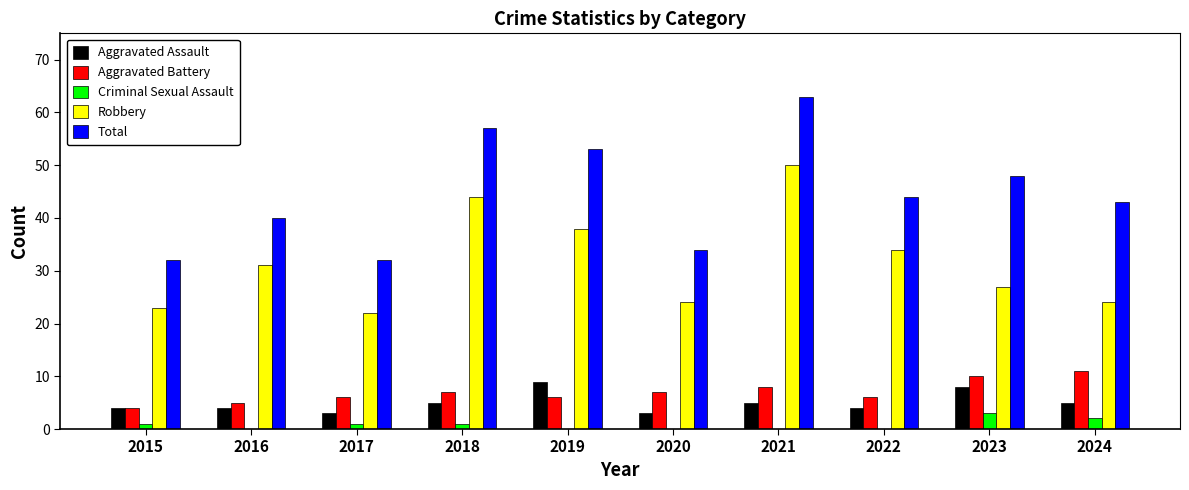

What is the sum of the Total values at 2023 and 2016?

88